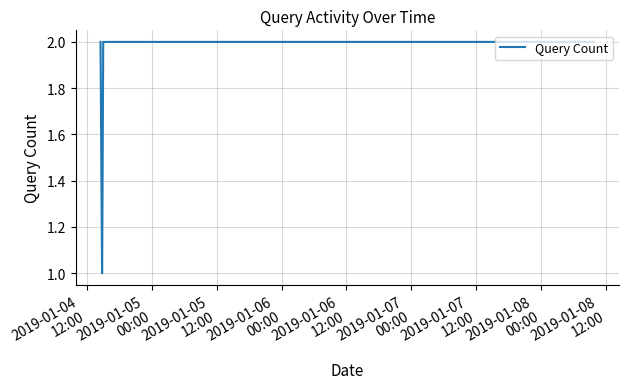

What is the maximum value shown in the chart?

2